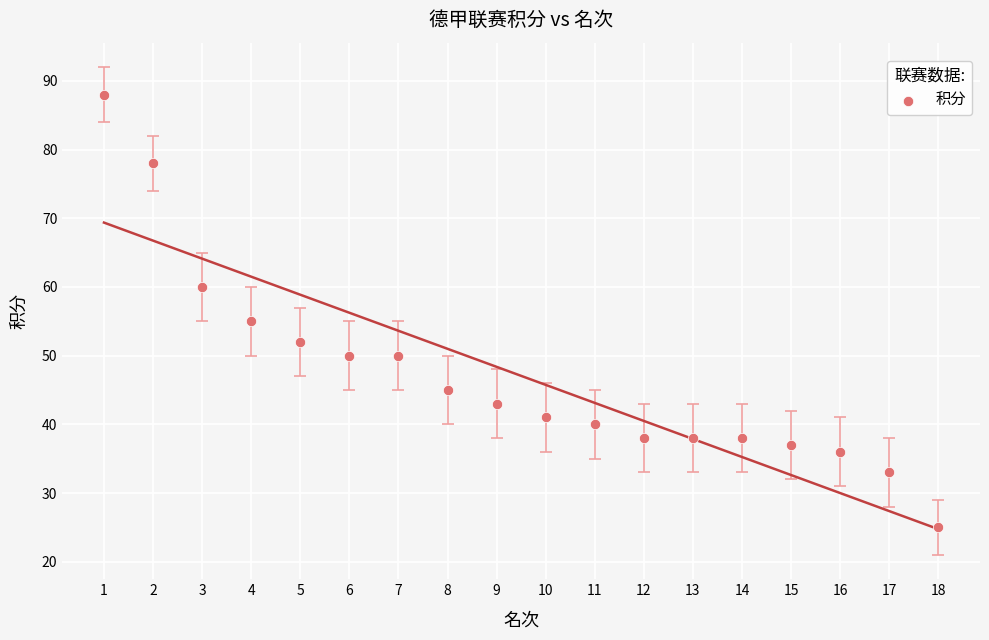

What Y value in the scatter plot is closest to 56?

55